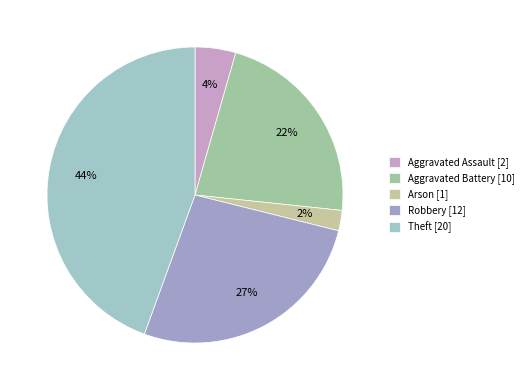

What is the smallest slice in the pie chart?

Arson